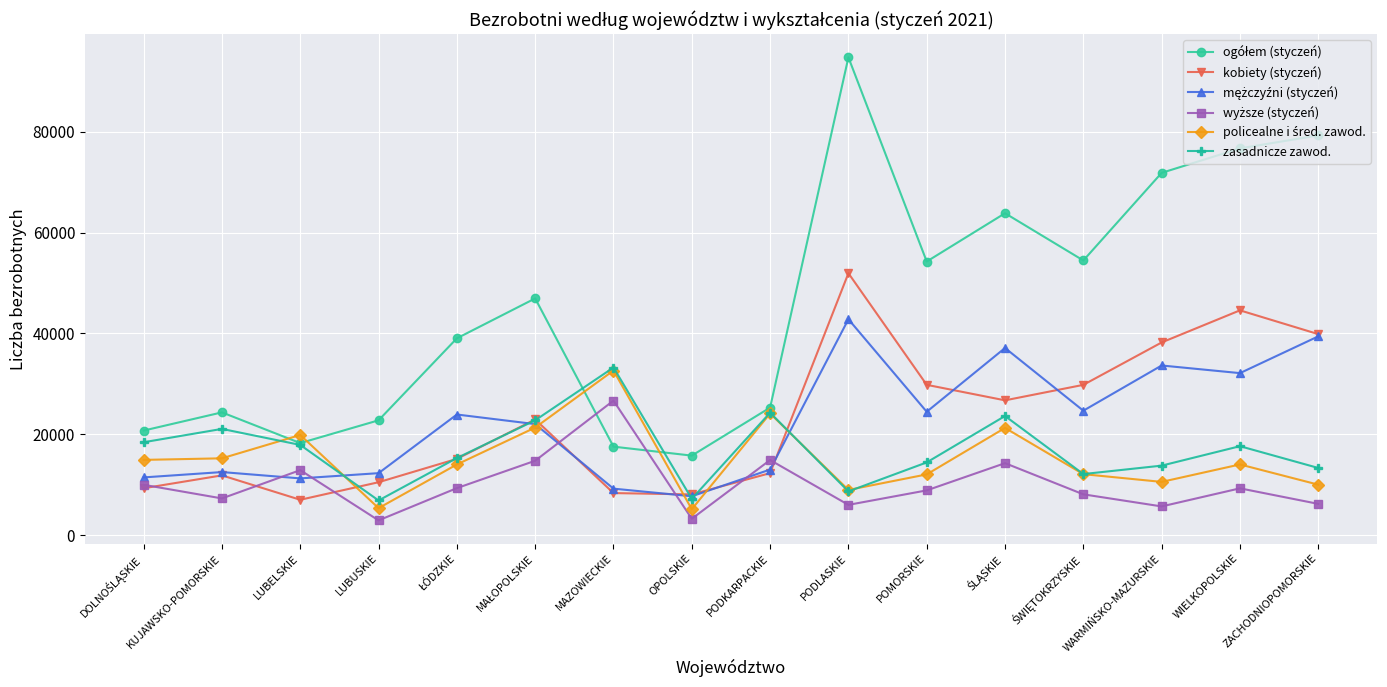

At which category does zasadnicze zawod. reach its first local valley?

LUBUSKIE